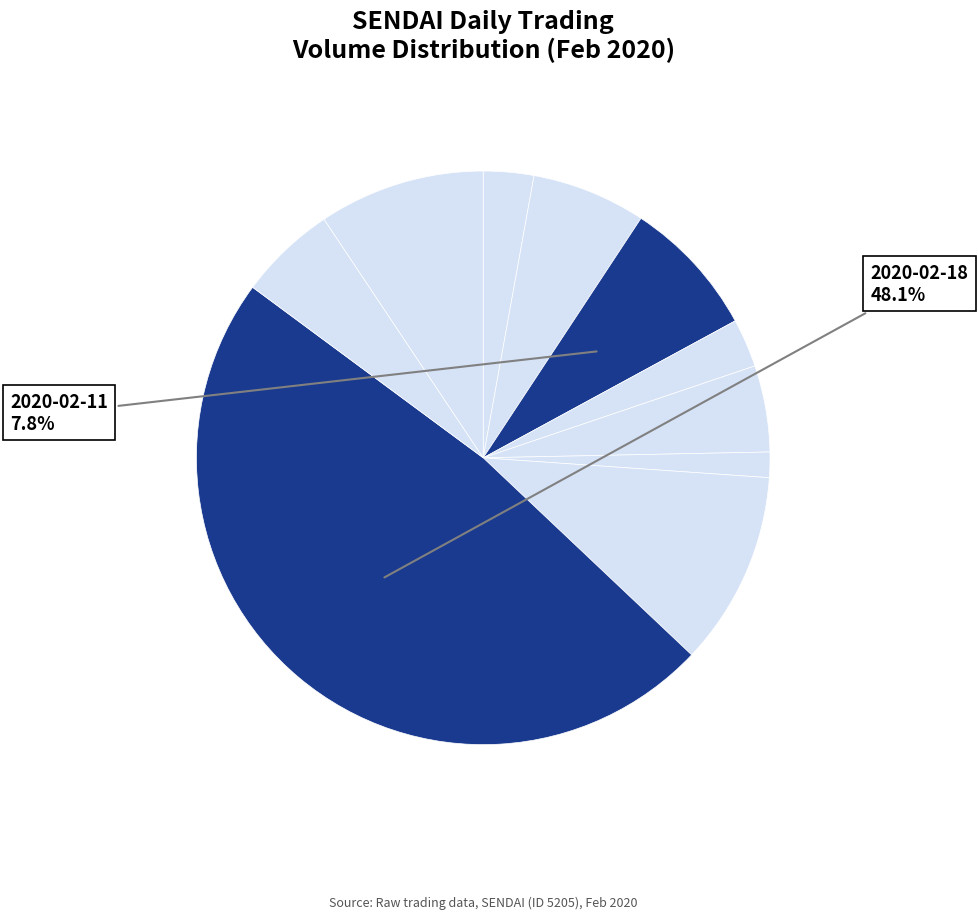

Is there a majority slice in this chart?

No